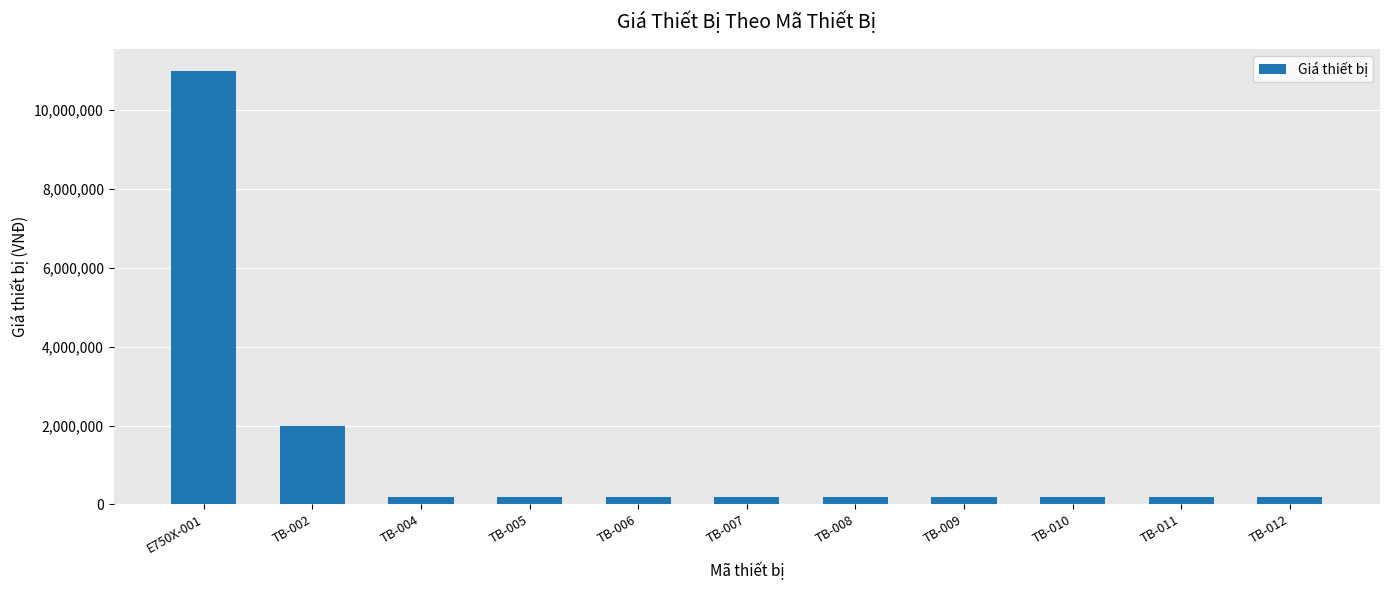

What is the difference between the maximum and minimum values?

10800000